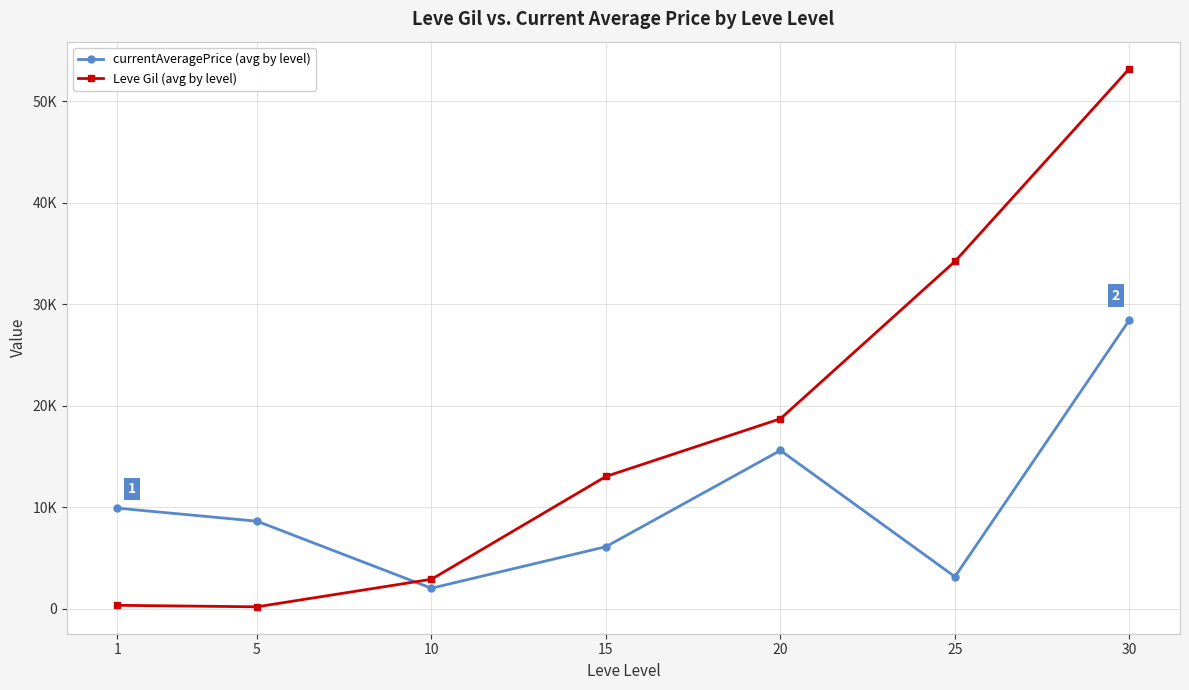

What are all the series names shown in the legend?

currentAveragePrice (avg by level), Leve Gil (avg by level)